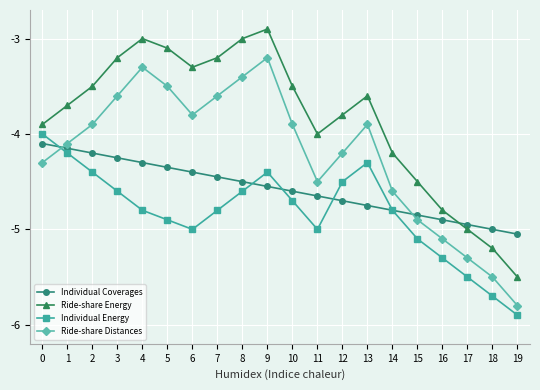

True or false: Ride-share Energy and Individual Energy intersect in this chart.

False